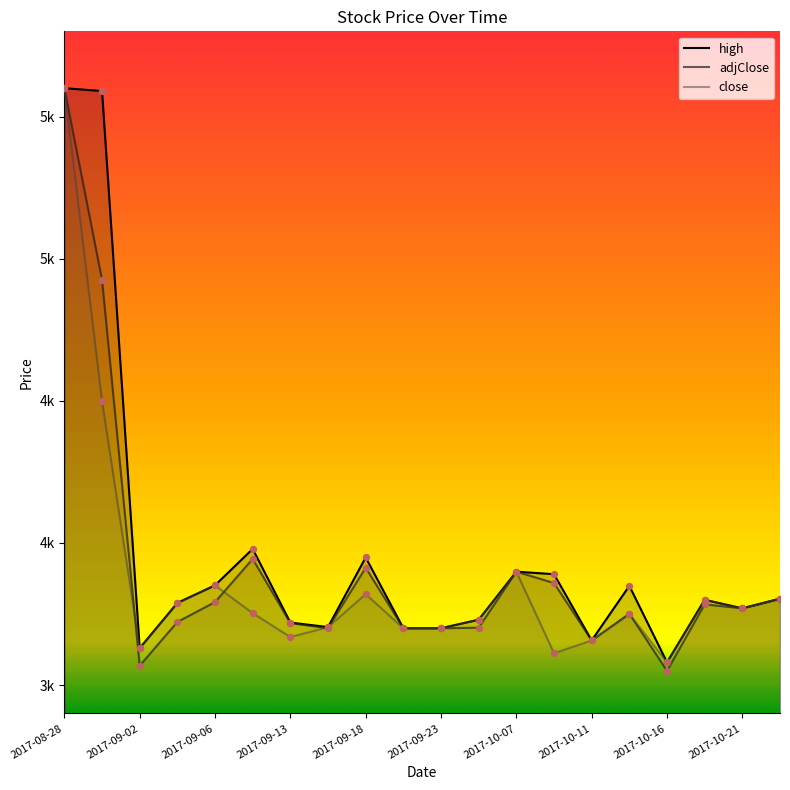

At which category is the sum across all series the highest?

2017-08-28